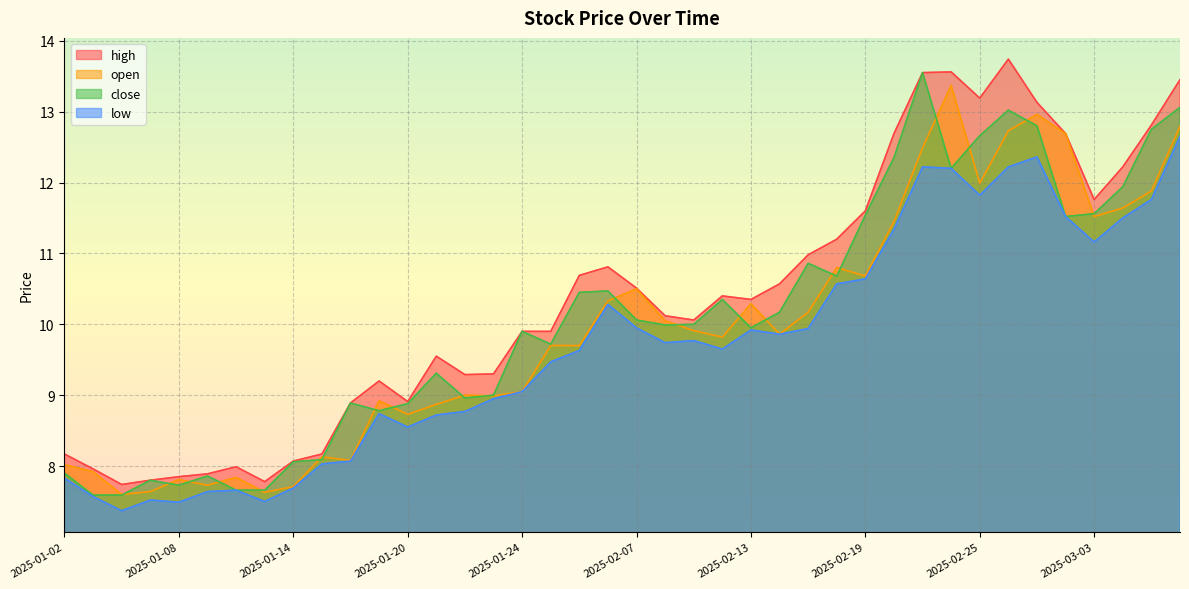

What are all the series names shown in the legend?

high, open, close, low